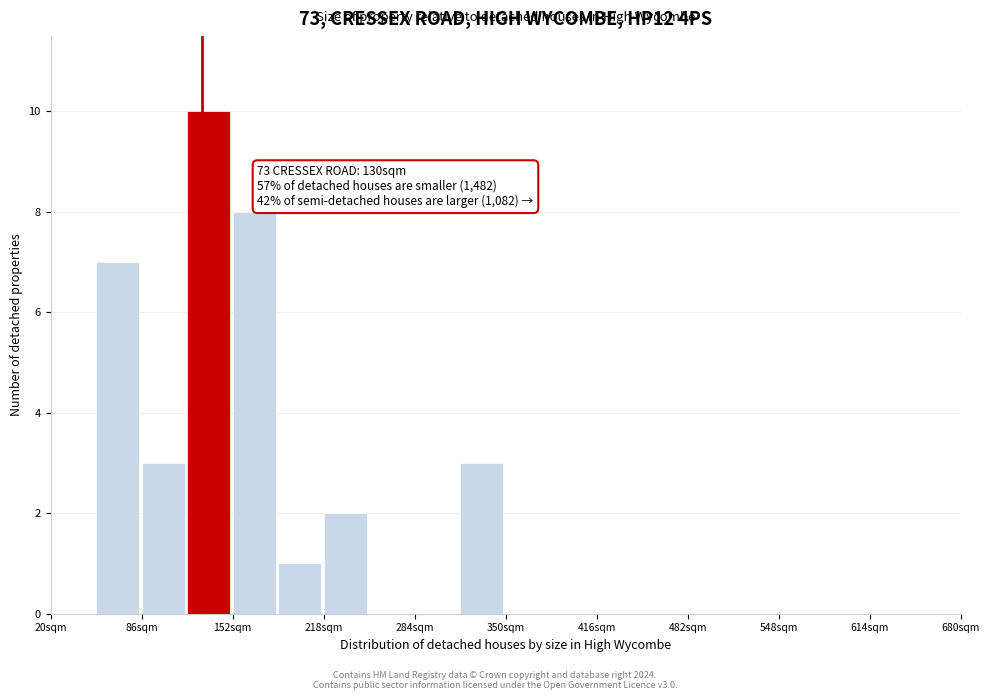

Around what value on the x-axis is the tallest bar? Give the approximate position of its centre, as read against the axis.

130